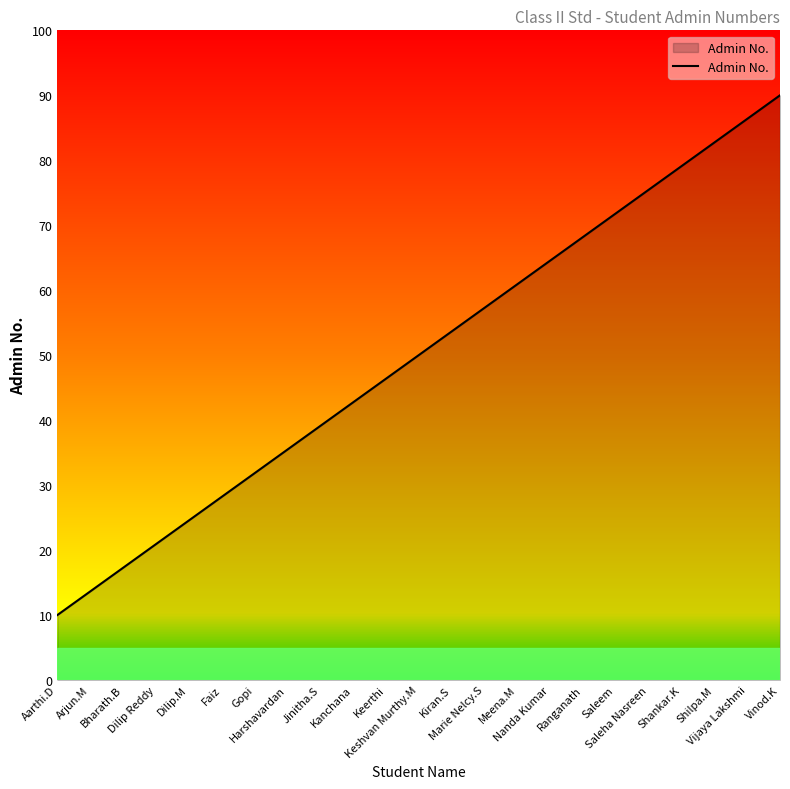

List the labels in order of value, largest first.

Vinod.K, Vijaya Lakshmi, Shilpa.M, Shankar.K, Saleha Nasreen, Saleem, Ranganath, Nanda Kumar, Meena.M, Marie Nelcy.S, Kiran.S, Keshvan Murthy.M, Keerthi, Kanchana, Jinitha.S, Harshavardan, Gopi, Faiz, Dilip.M, Dilip Reddy, Bharath.B, Arjun.M, Aarthi.D